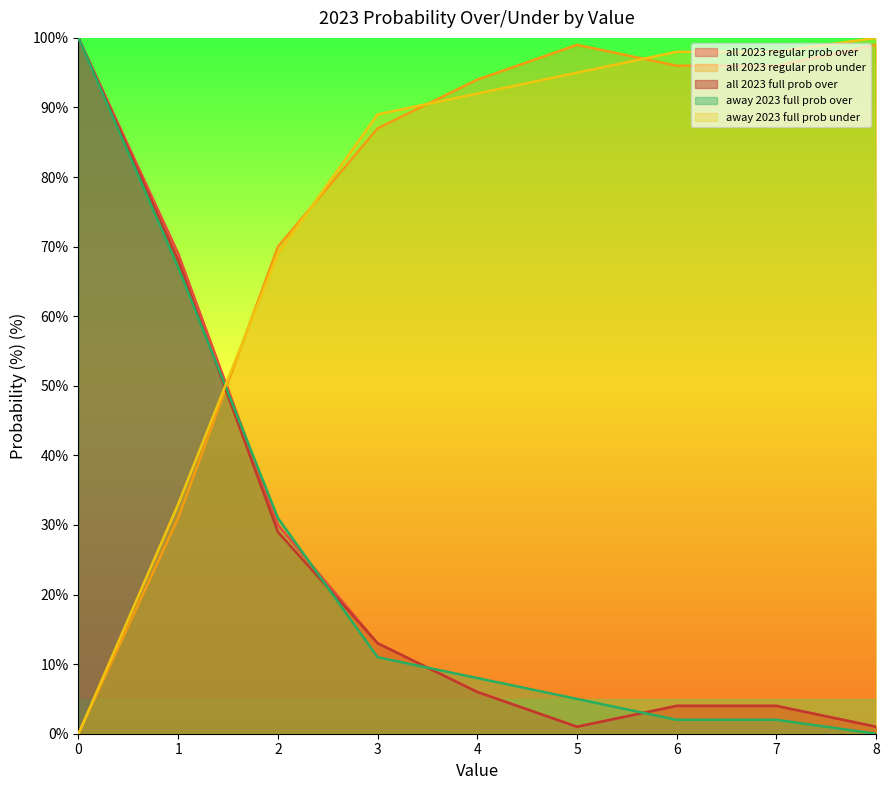

Read the all 2023 full prob over value at 6.

4